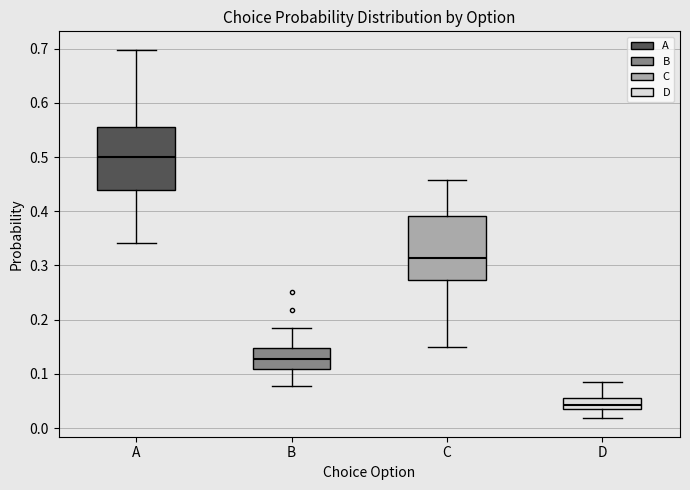

Which box's median line is the highest?

A